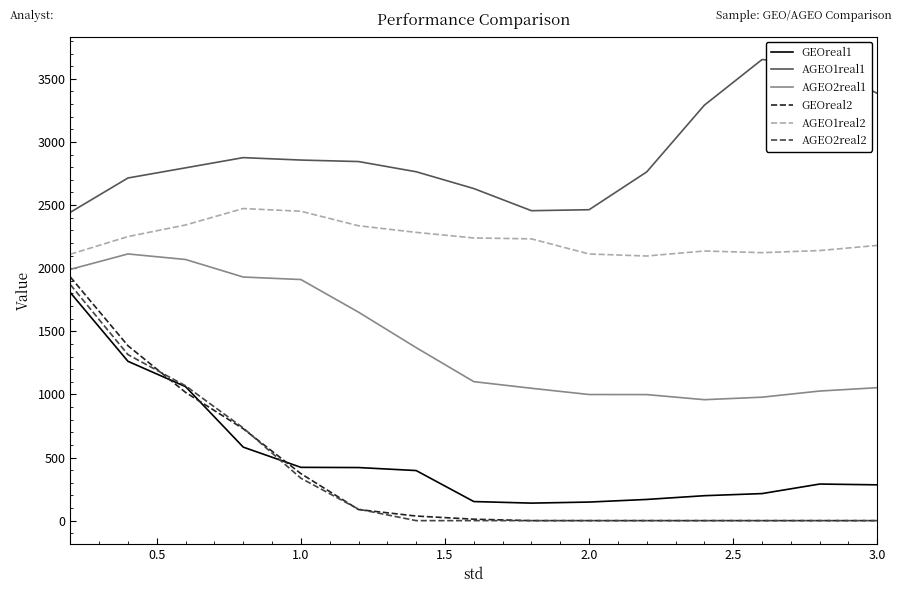

True or false: AGEO1real2 and GEOreal2 intersect in this chart.

False